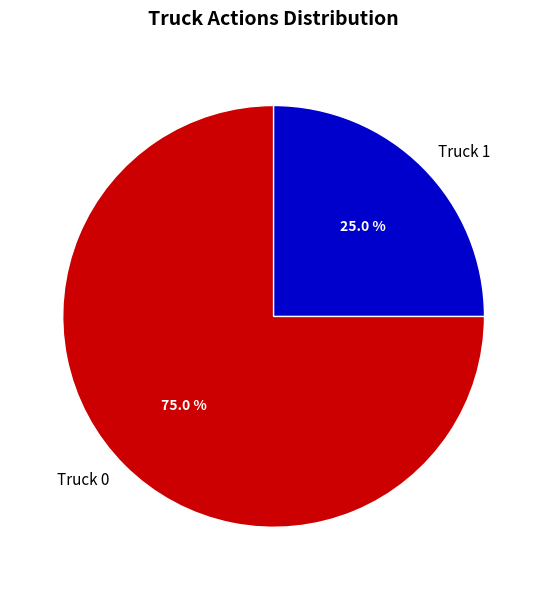

Rank the categories by value from lowest to highest.

Truck 1, Truck 0